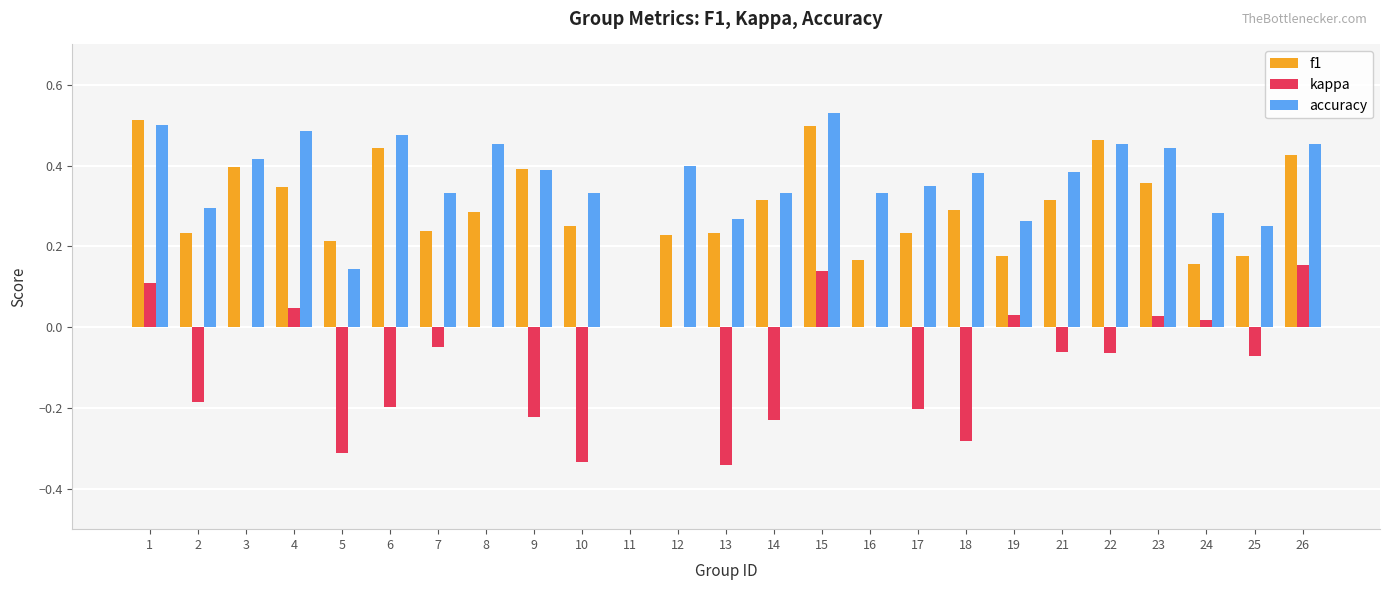

What is the total value across all series at 22?

0.9